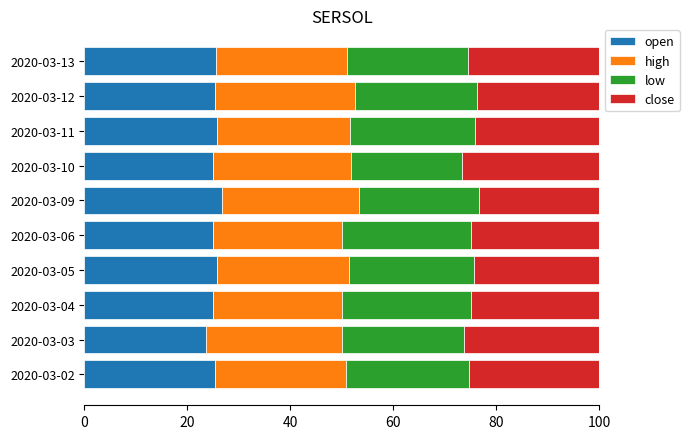

How many series are shown in this chart?

4